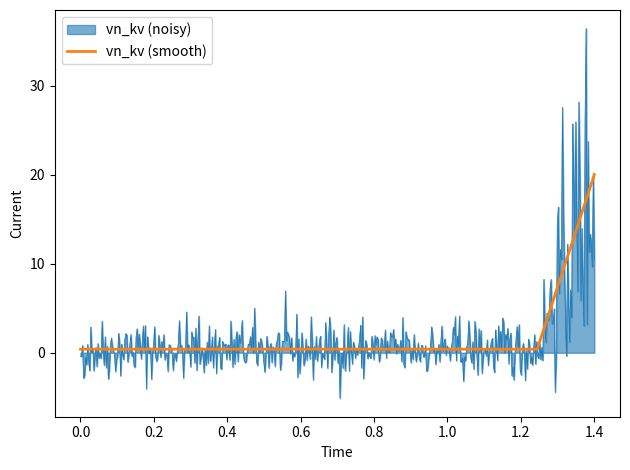

Is it true that vn_kv (smooth) equals 20.0 at 1.4?

True